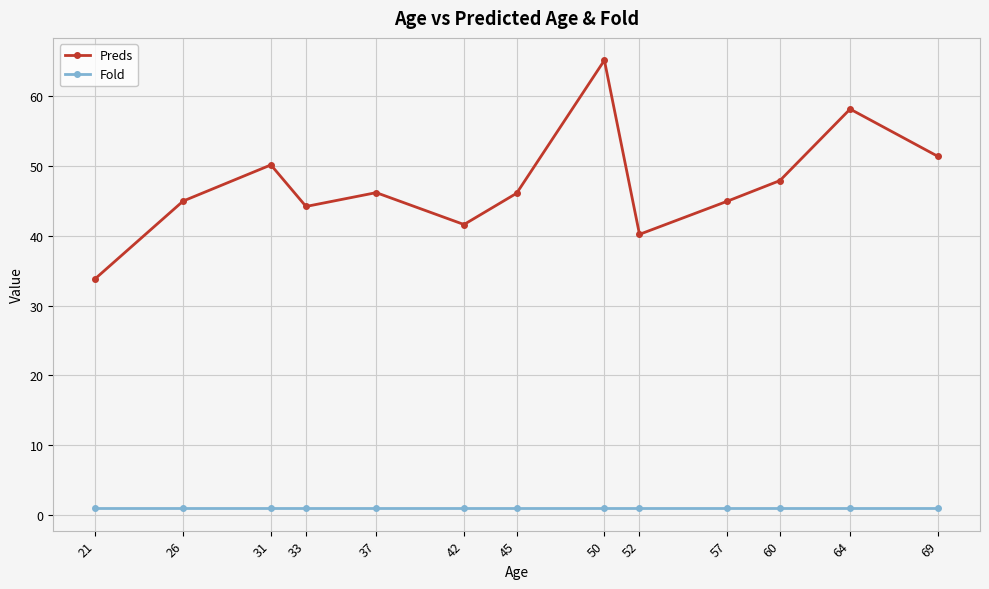

What value does the Fold series have at 50?

1.0